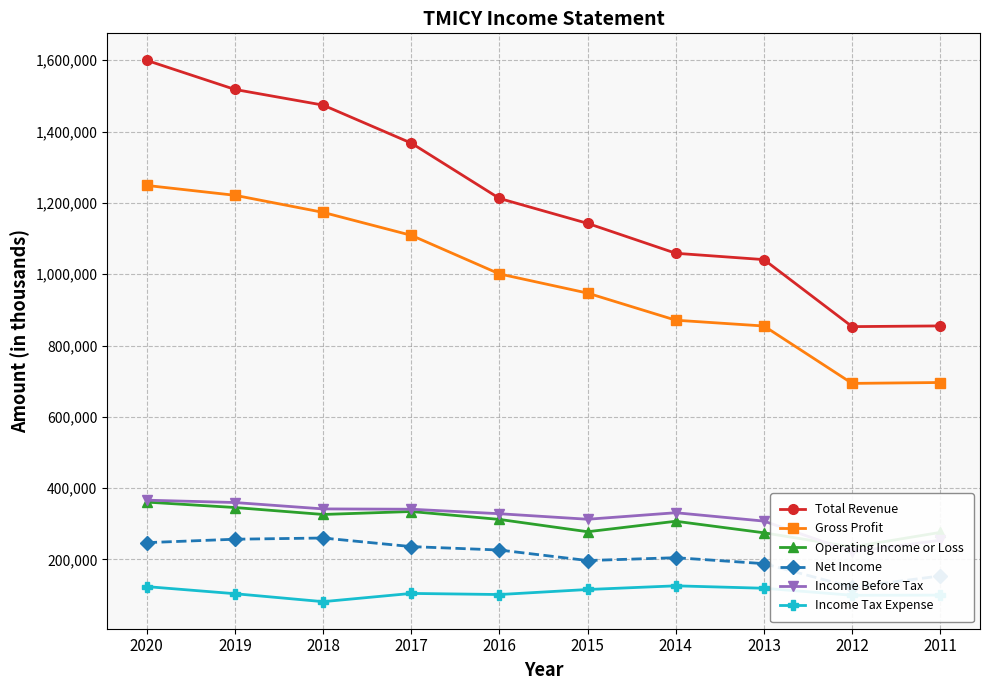

What are all the series names shown in the legend?

Total Revenue, Gross Profit, Operating Income or Loss, Net Income, Income Before Tax, Income Tax Expense